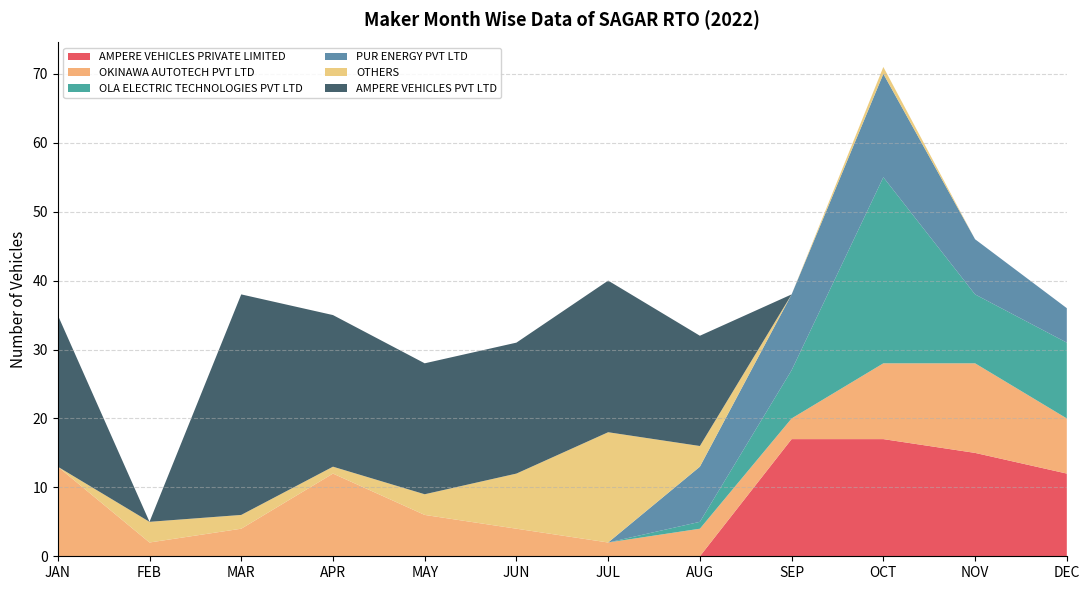

Reading left to right, transcribe all the data shown in this chart.

AMPERE VEHICLES PRIVATE LIMITED: 0	0	0	0	0	0	0	0	17	17	15	12
OKINAWA AUTOTECH PVT LTD: 13	2	4	12	6	4	2	4	3	11	13	8
OLA ELECTRIC TECHNOLOGIES PVT LTD: 0	0	0	0	0	0	0	1	7	27	10	11
PUR ENERGY PVT LTD: 0	0	0	0	0	0	0	8	11	15	8	5
OTHERS: 0	3	2	1	3	8	16	3	0	1	0	0
AMPERE VEHICLES PVT LTD: 22	0	32	22	19	19	22	16	0	0	0	0